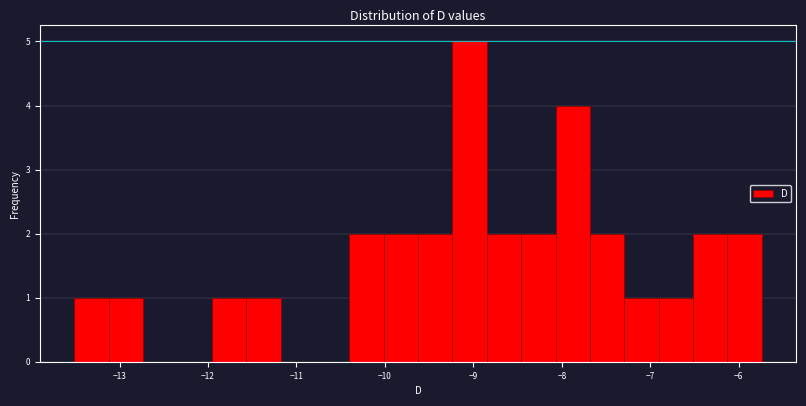

Read against the x-axis, roughly where is the centre of the tallest bar?

-9.0